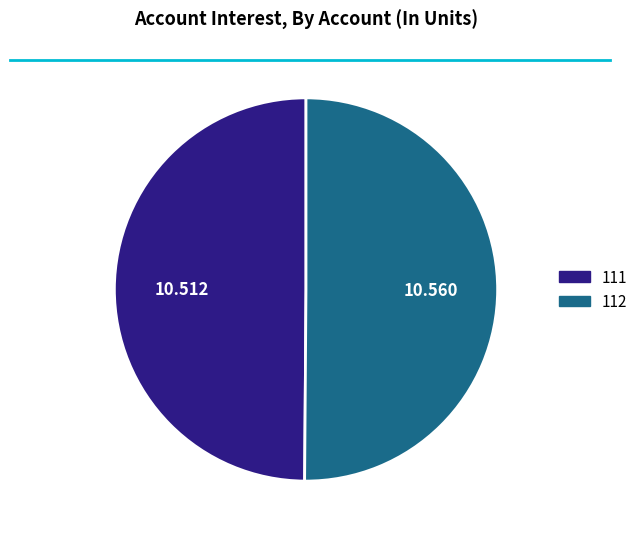

Is the sum of 112 and 111 greater than half?

Yes